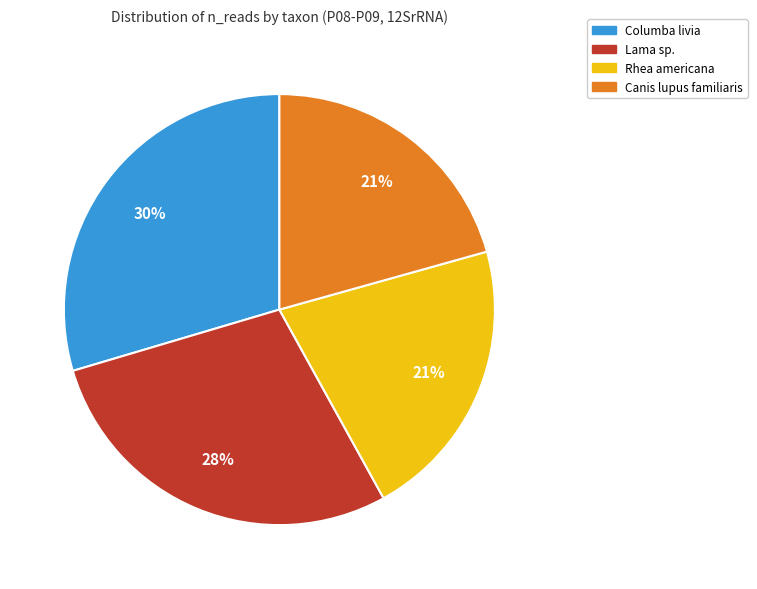

Is there a majority slice in this chart?

No